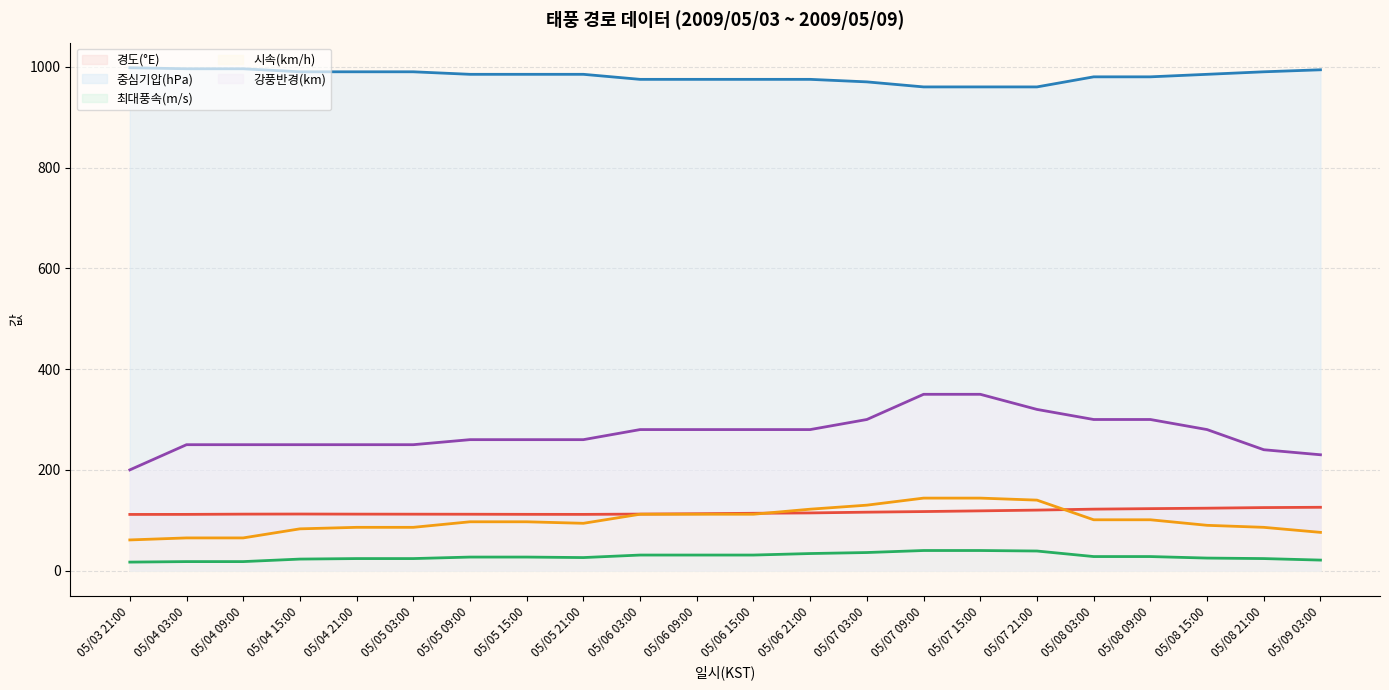

What is the difference between the 최대풍속(m/s) (선) values at 05/05 15:00 and 05/09 03:00?

6.0